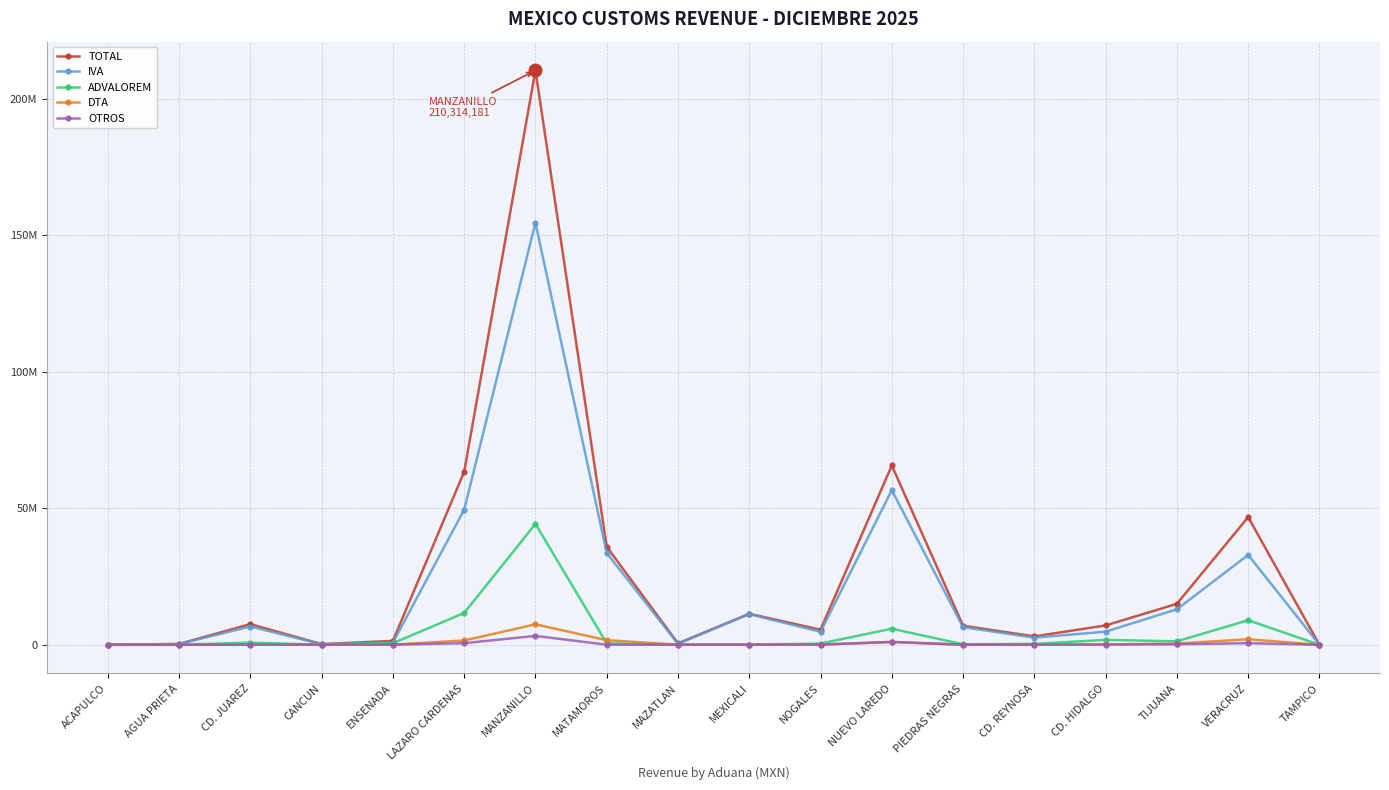

How many interior local peaks does the OTROS series have?

4